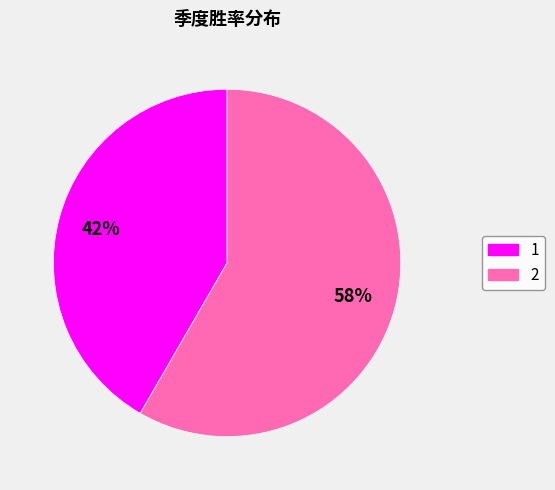

Is it true that 2 is 58% of the pie?

True